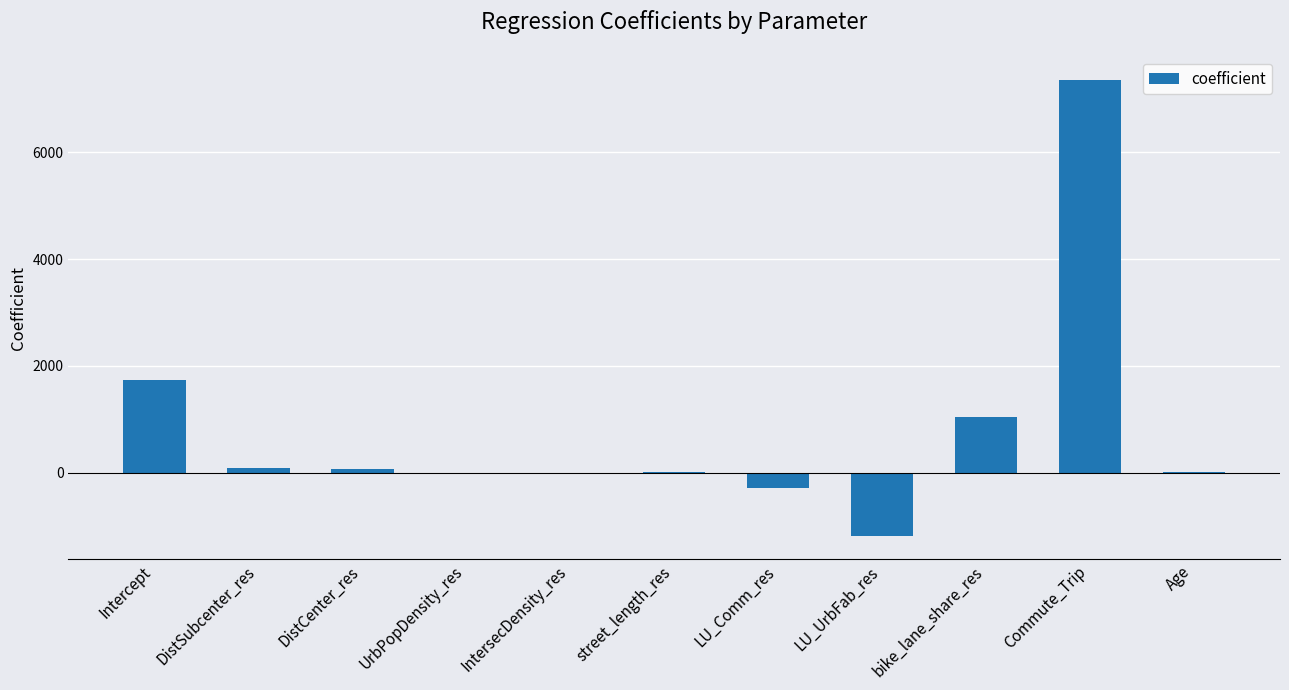

What is the change in value from LU_UrbFab_res to bike_lane_share_res?

+2222.1